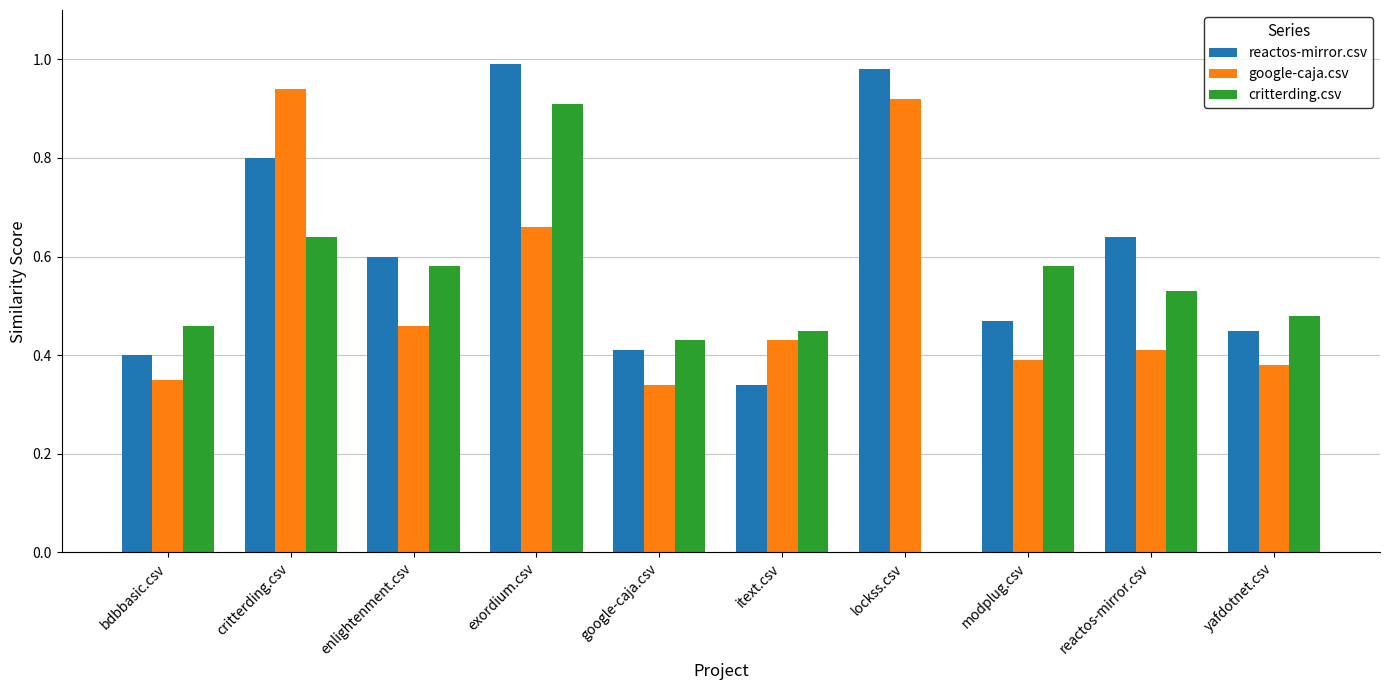

True or false: reactos-mirror.csv has a value of 0.4 at google-caja.csv.

True